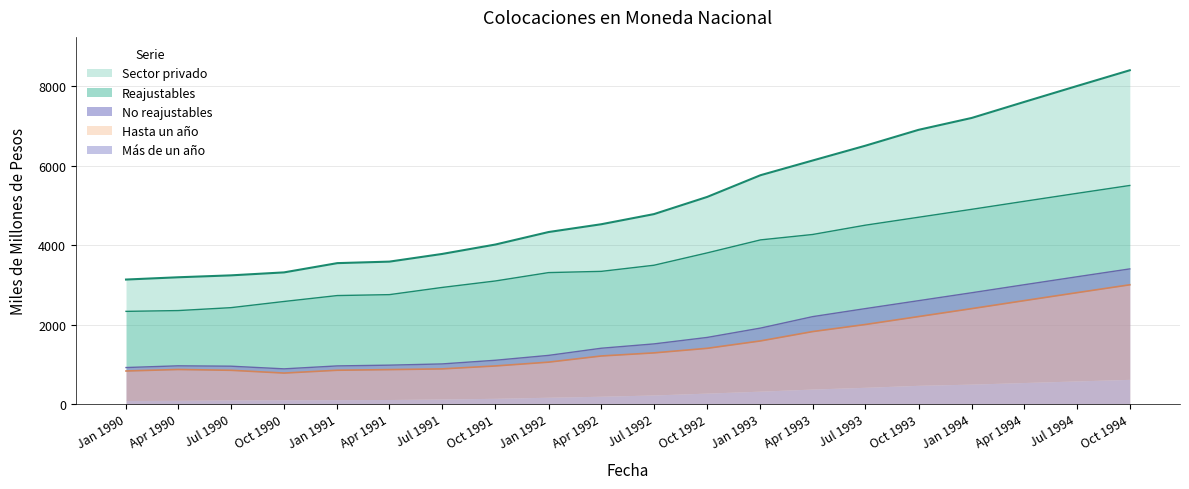

What is the sum of the Sector privado values at Jul 1993 and Oct 1994?

14900